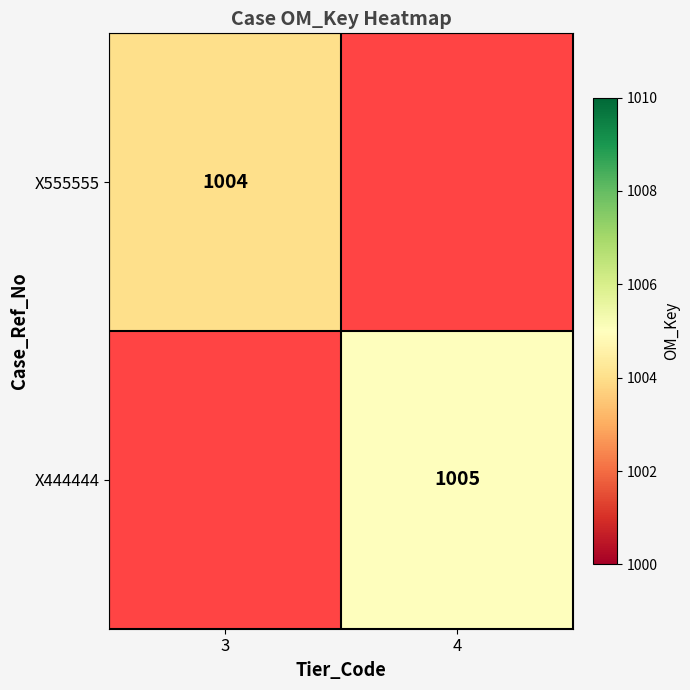

Is it true that X555555 equals 1699.9 at 3?

False